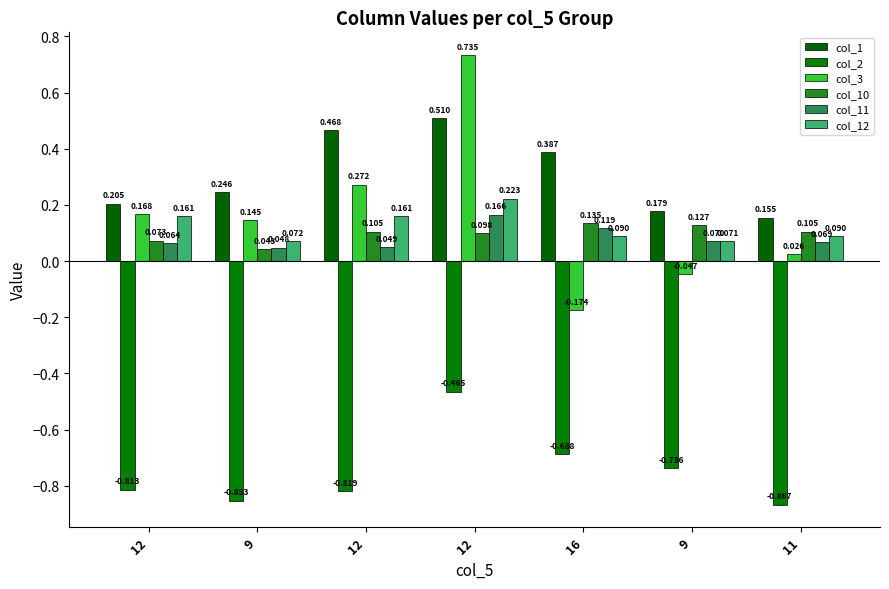

How many values in the col_3 series are below 0?

2